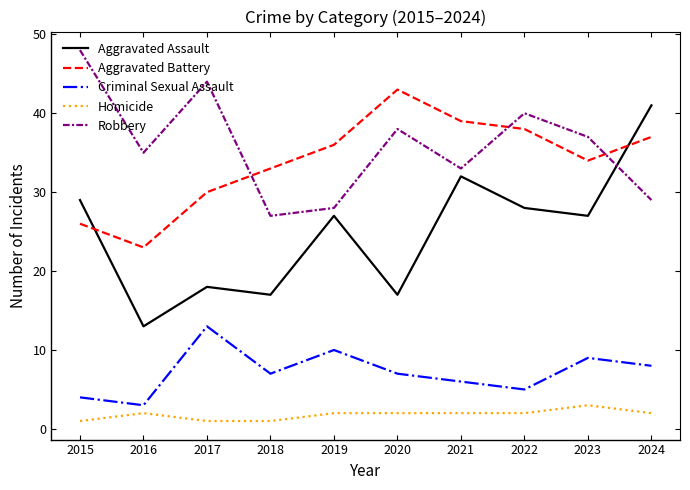

True or false: Homicide has a value of 1 at 2015.

True